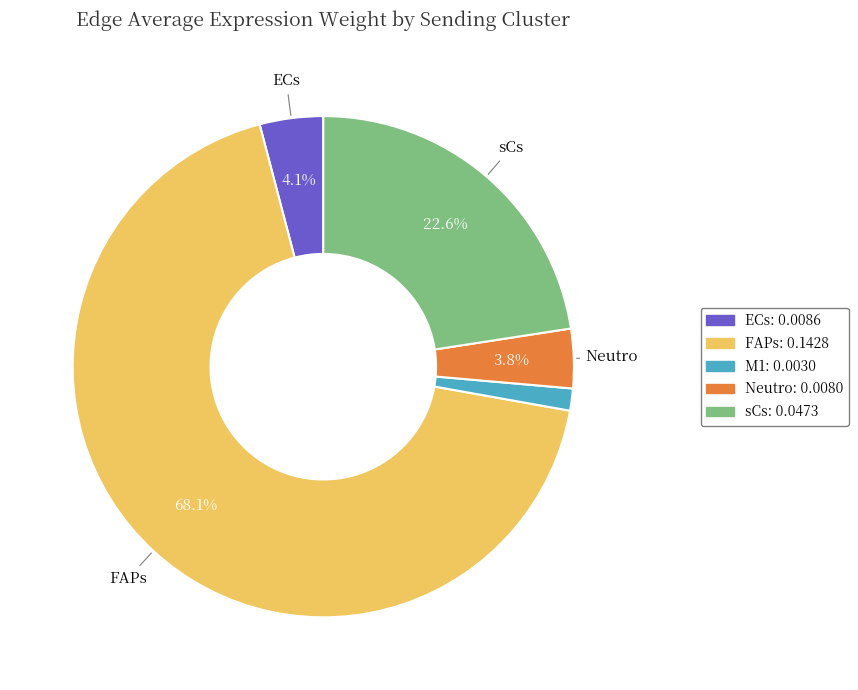

To the nearest percent, what is the average slice percentage?

20%